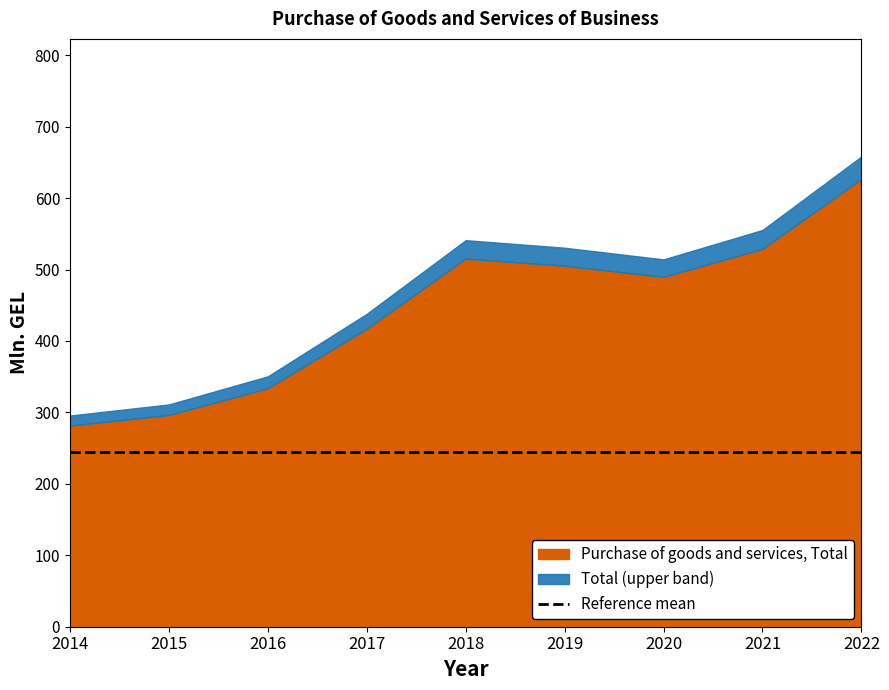

Reading left to right, transcribe all the data shown in this chart.

2014=281.5	2015=296.3	2016=333.8	2017=417.1	2018=515.3	2019=505.2	2020=489.7	2021=528.9	2022=626.9